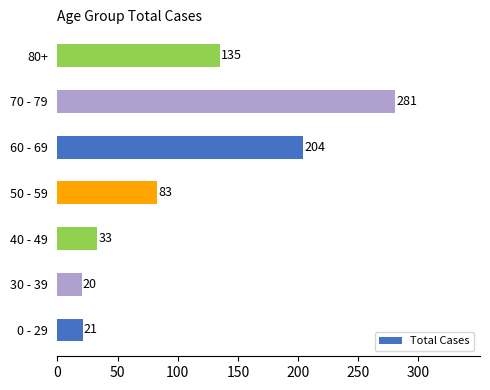

Which category has the lowest value across all series?

30 - 39